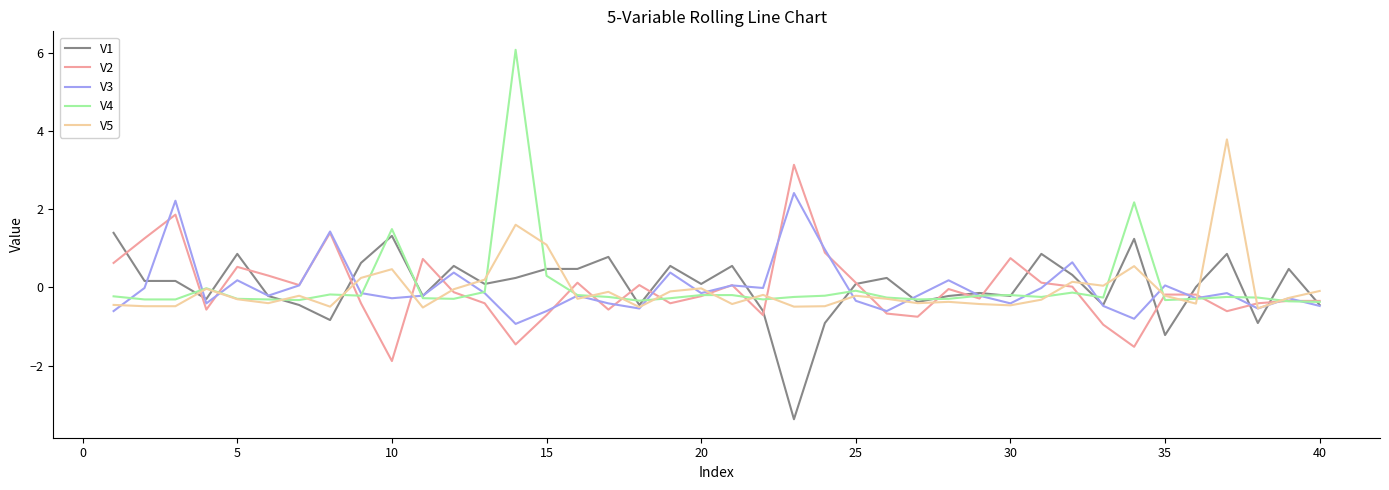

What are all the series names shown in the legend?

V1, V2, V3, V4, V5